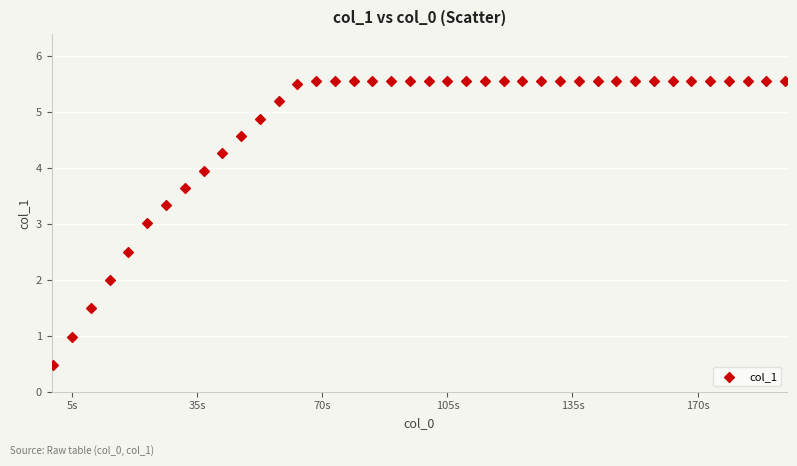

What is the range of Y values (max minus min)?

5.1